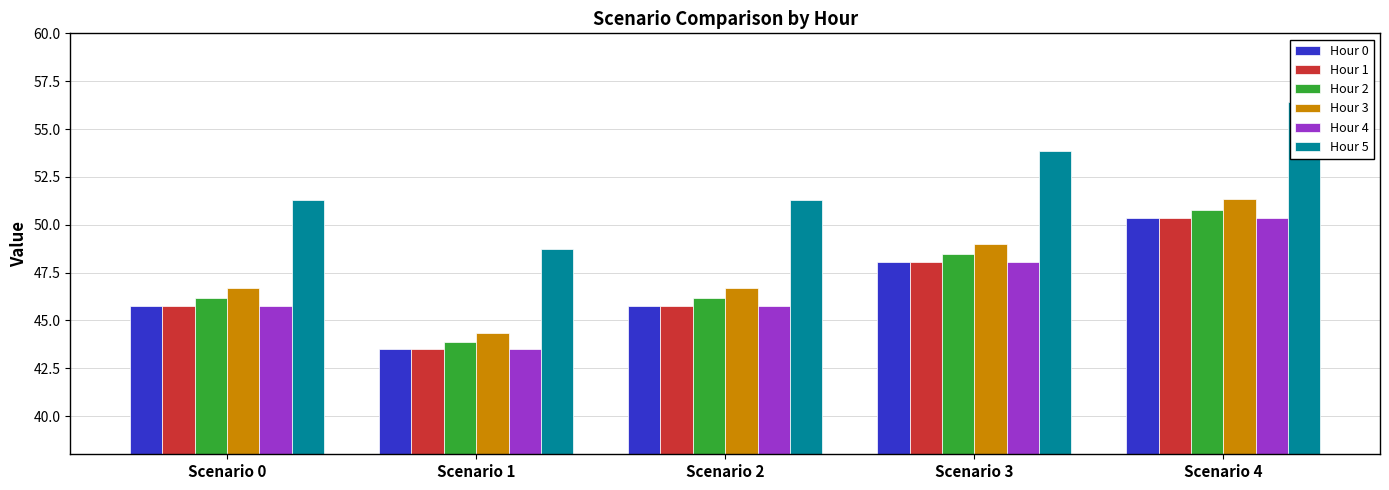

What is the value of the Hour 2 bar at the 3rd from the left?

46.2